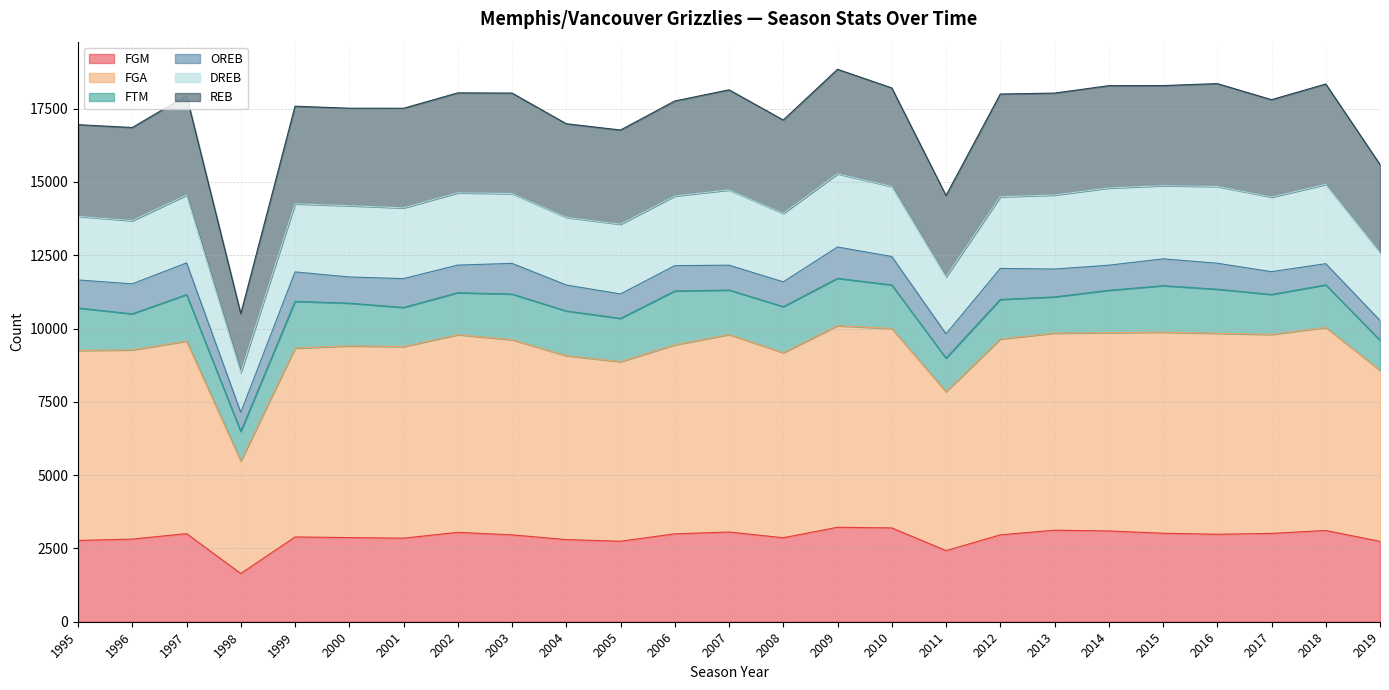

At which category does REB reach its first local peak?

1997